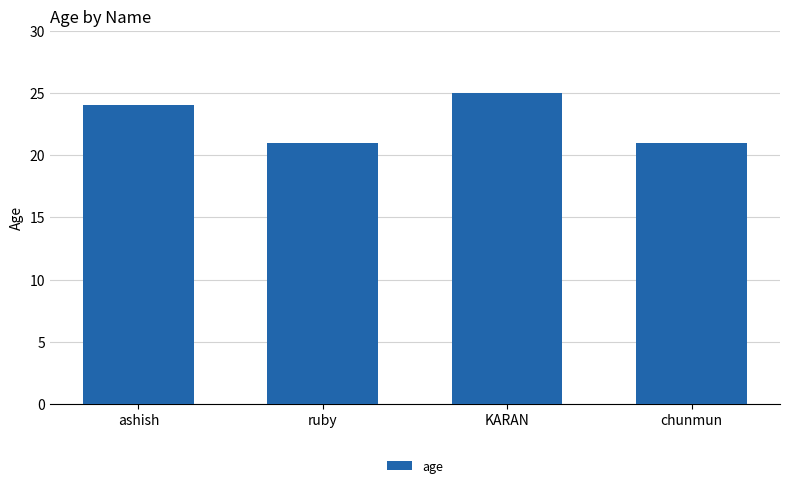

At which label is the value closest to 23?

ashish